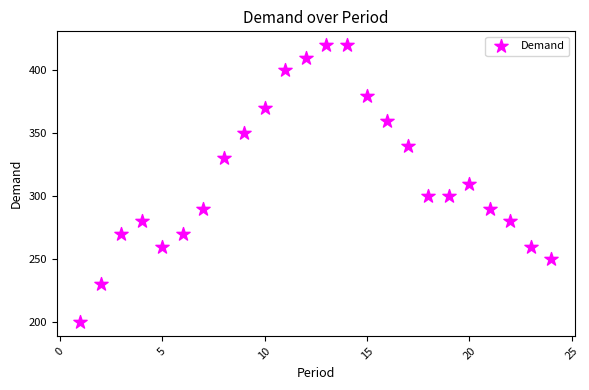

What is the range of X values (max minus min)?

23